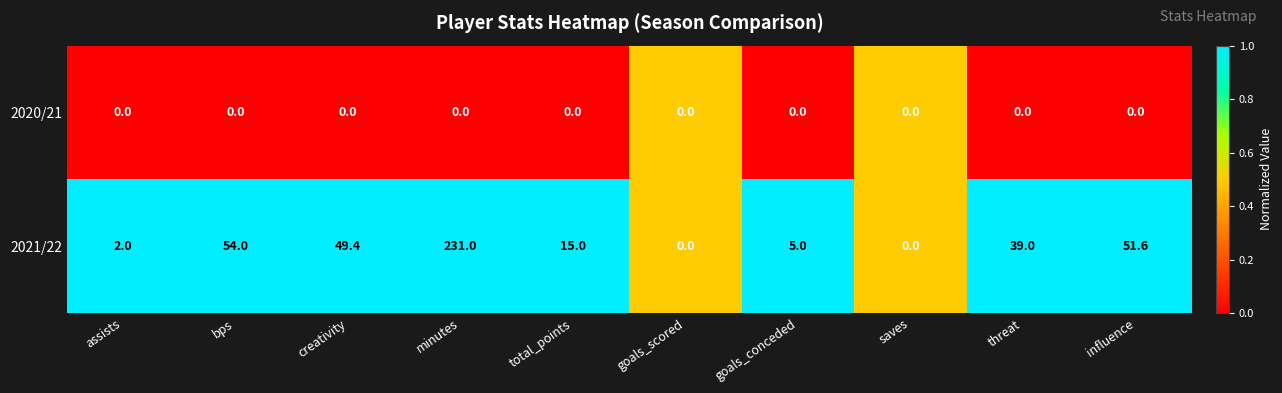

At which label is 2021/22 closest to 115?

bps